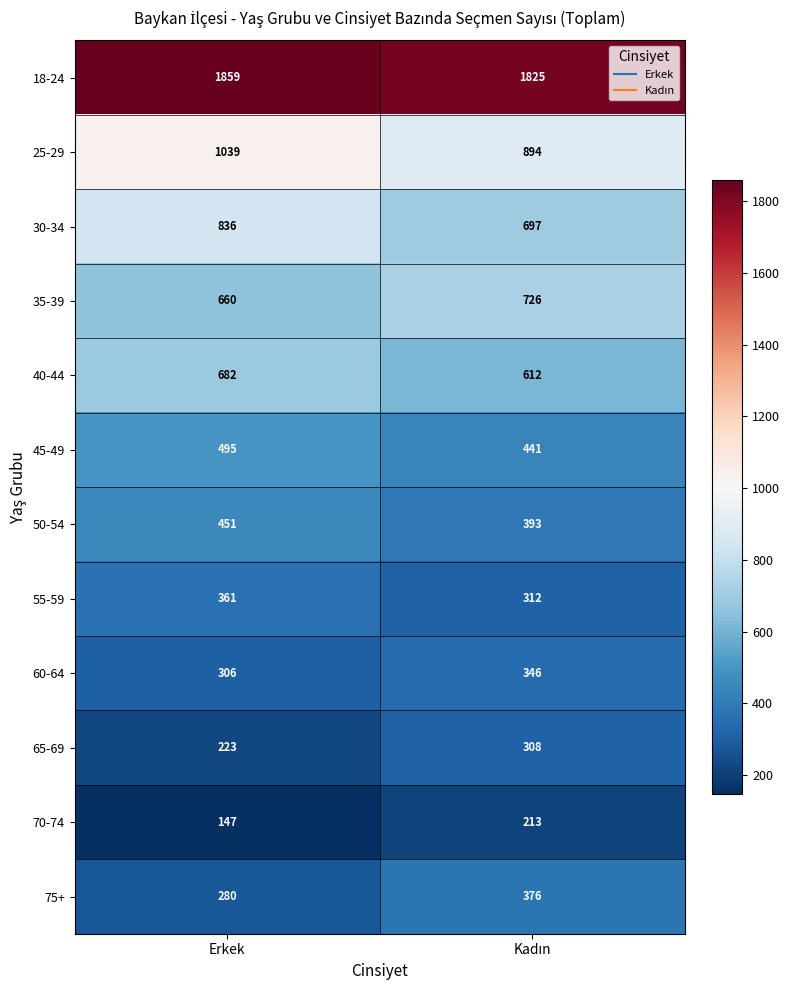

How many distinct data groups are displayed?

12